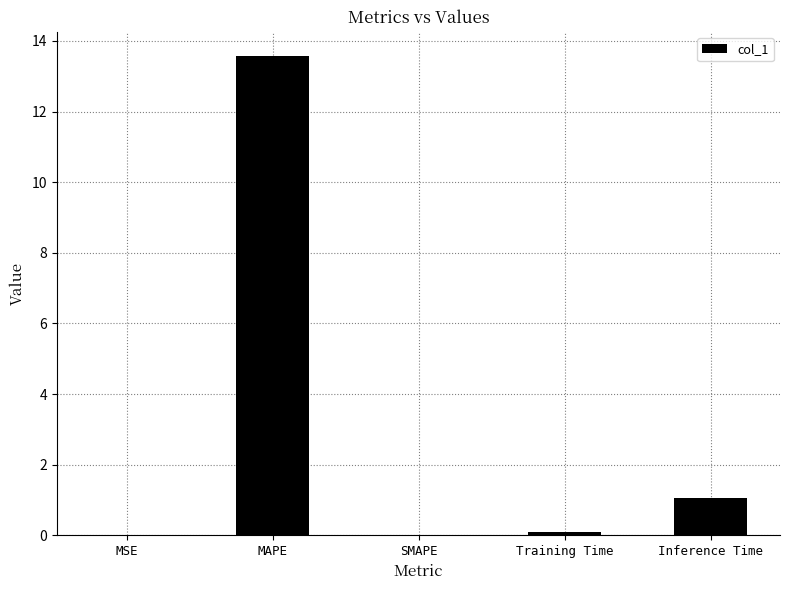

The value at SMAPE is 7.8. True or false?

False